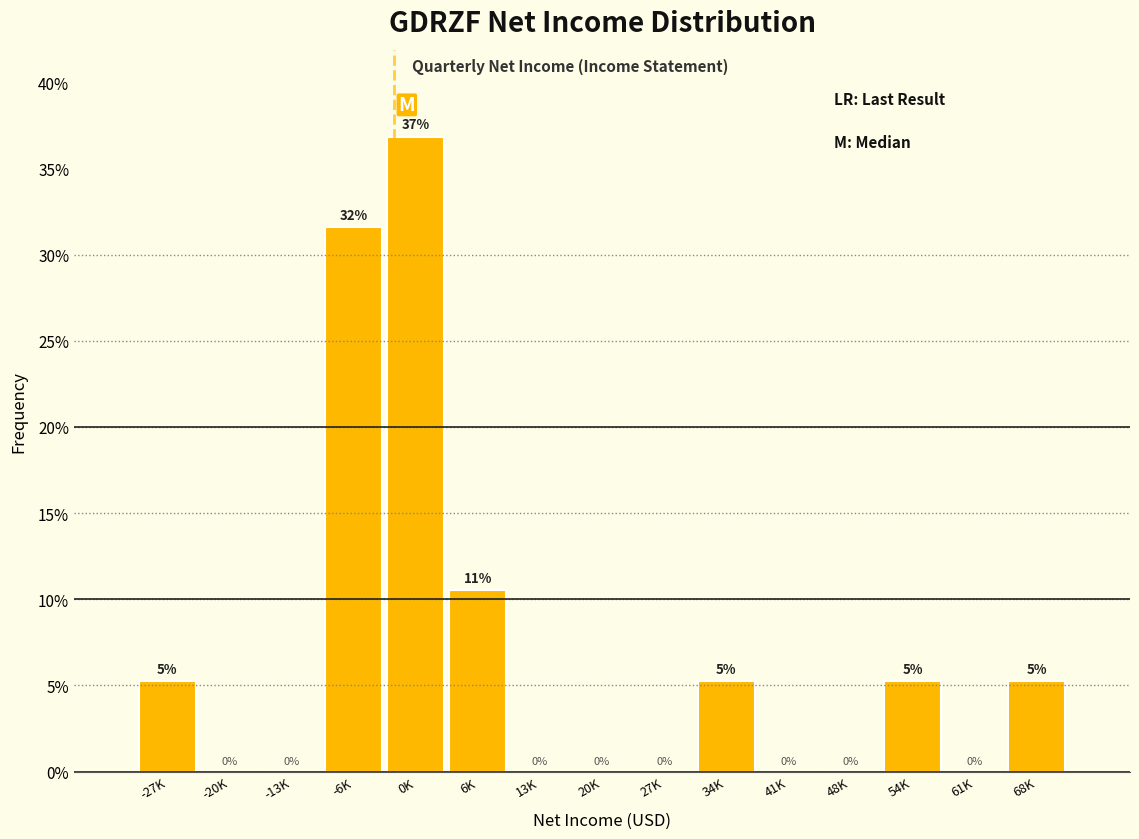

Where is the data nearest to the value 18?

6K